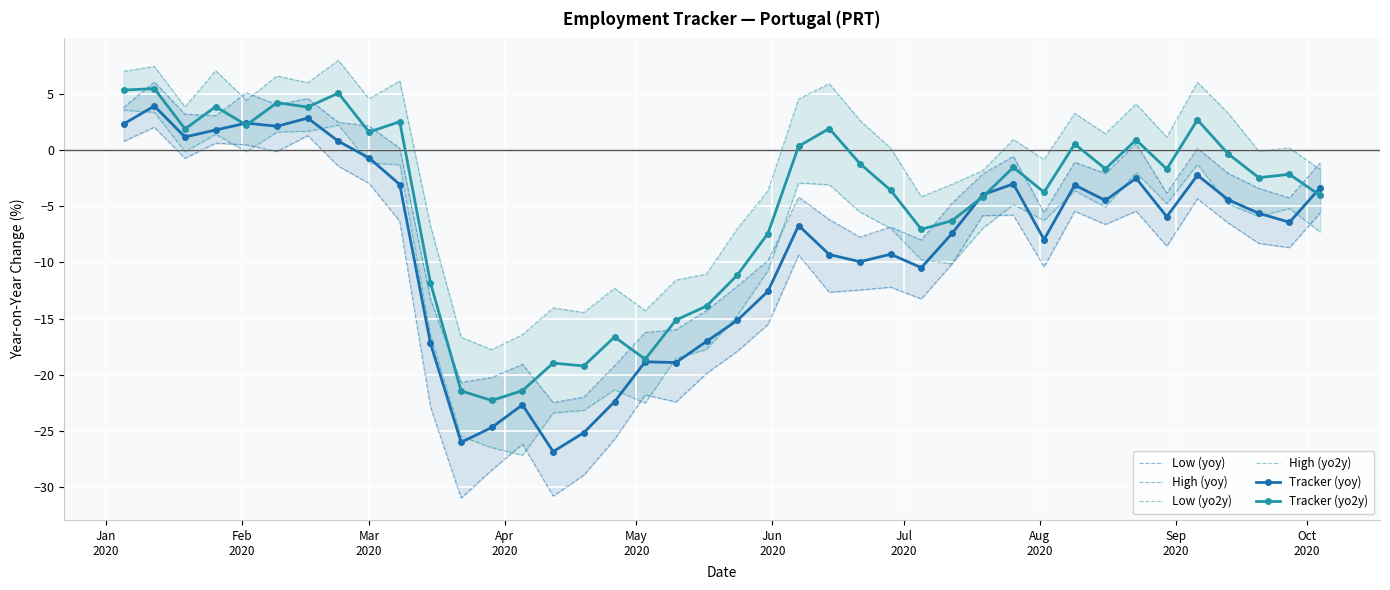

How many values in the Tracker (yoy) series exceed -5?

18